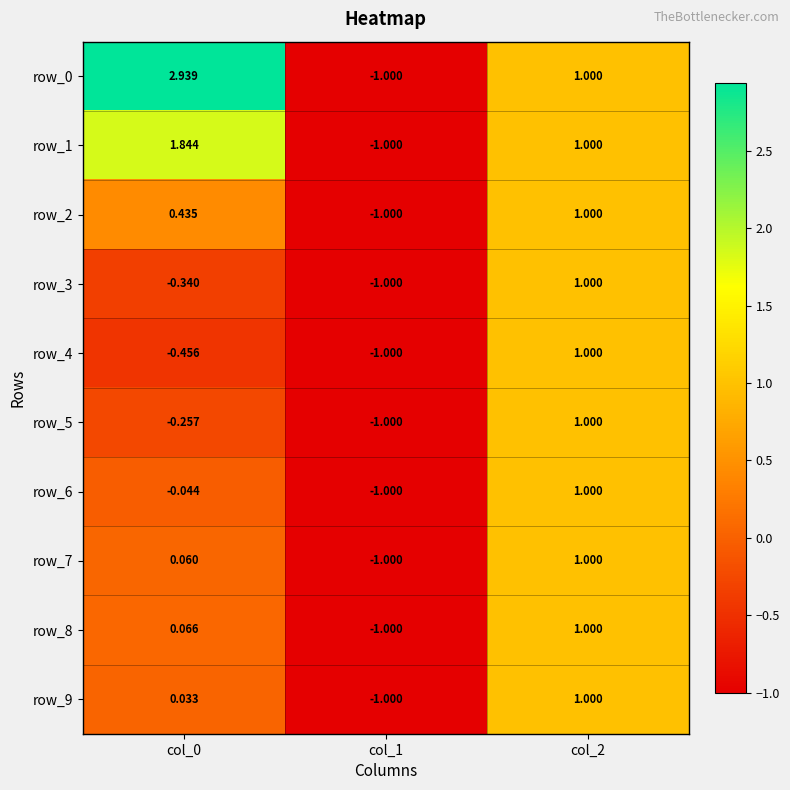

Is the value of row_1 at col_1 greater than the value of row_9 at col_0?

No